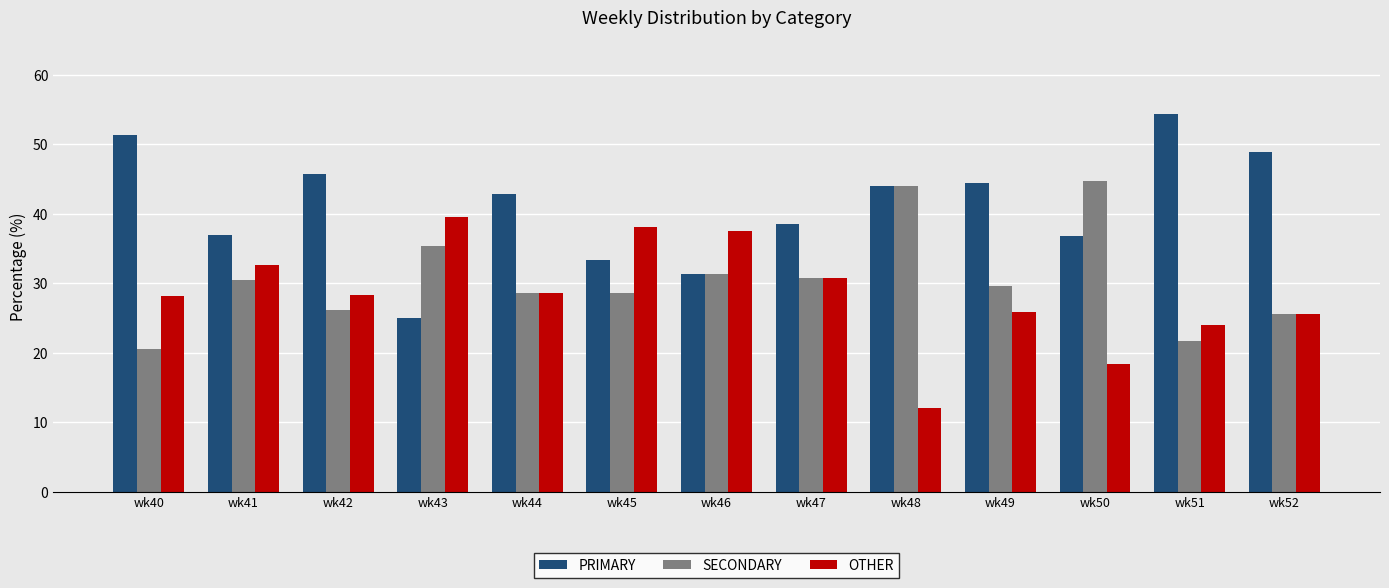

Which category has the lowest value in the PRIMARY series?

wk43